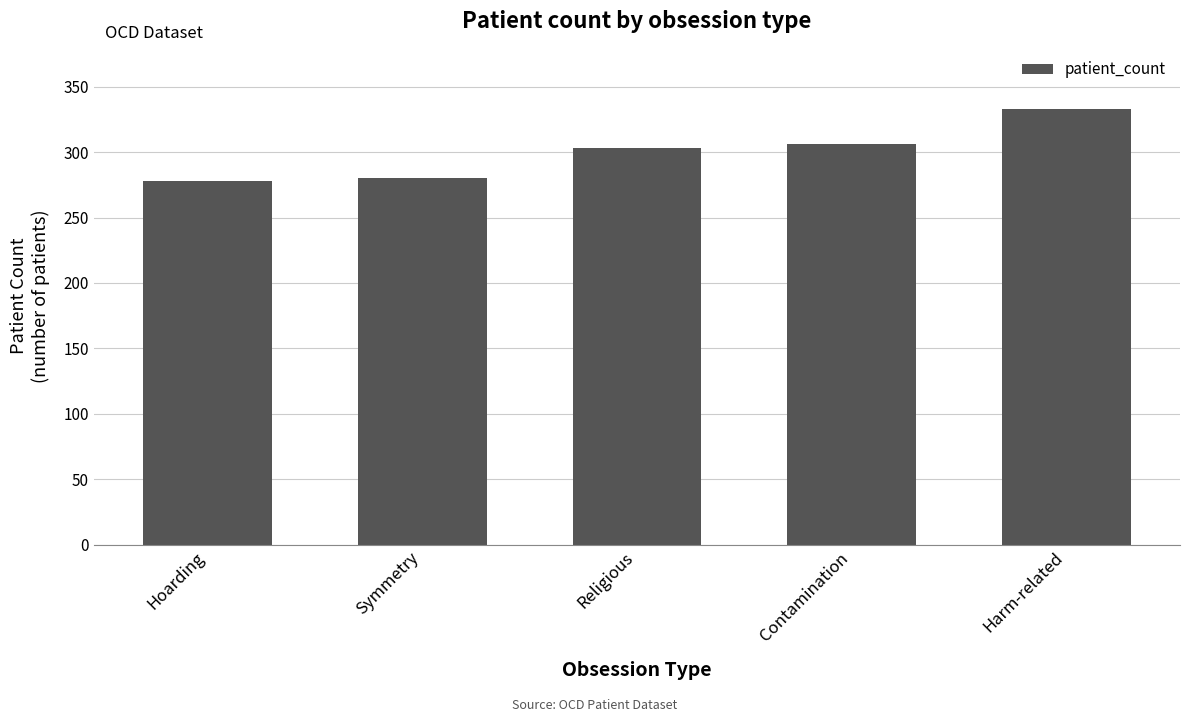

Is it true that the value at Symmetry is 495?

False